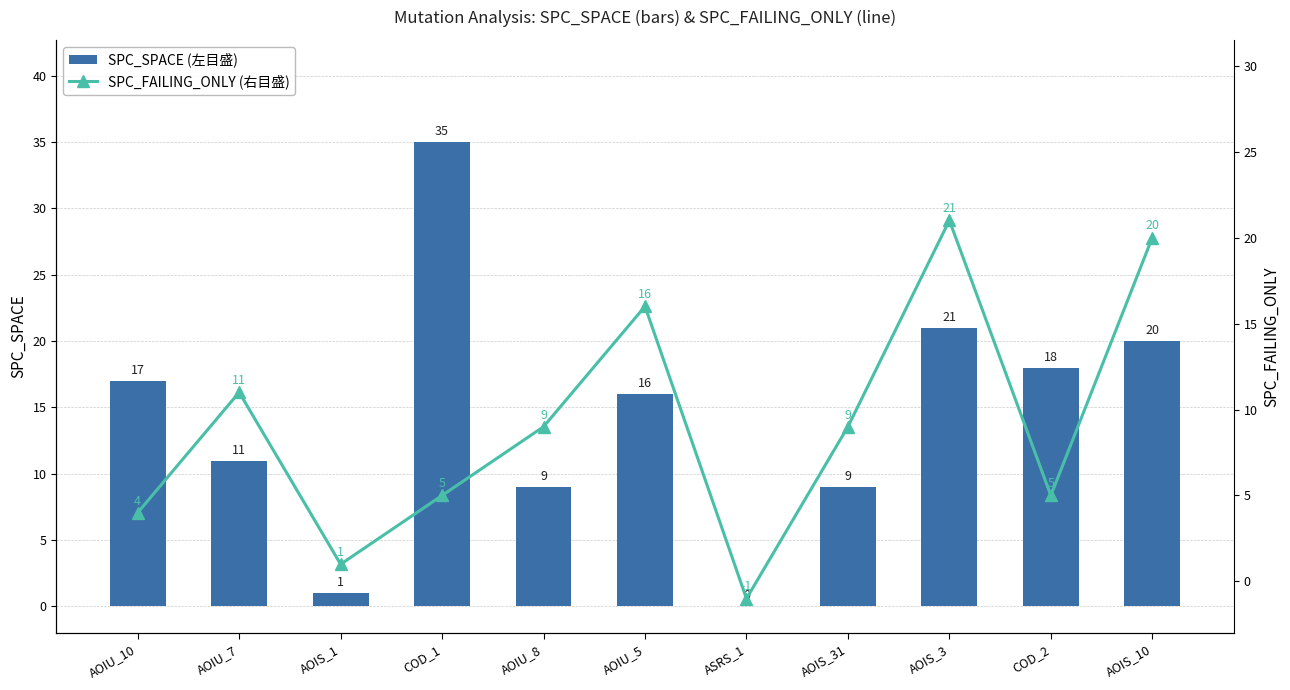

Are the bars grouped side by side (vs. stacked)?

Yes